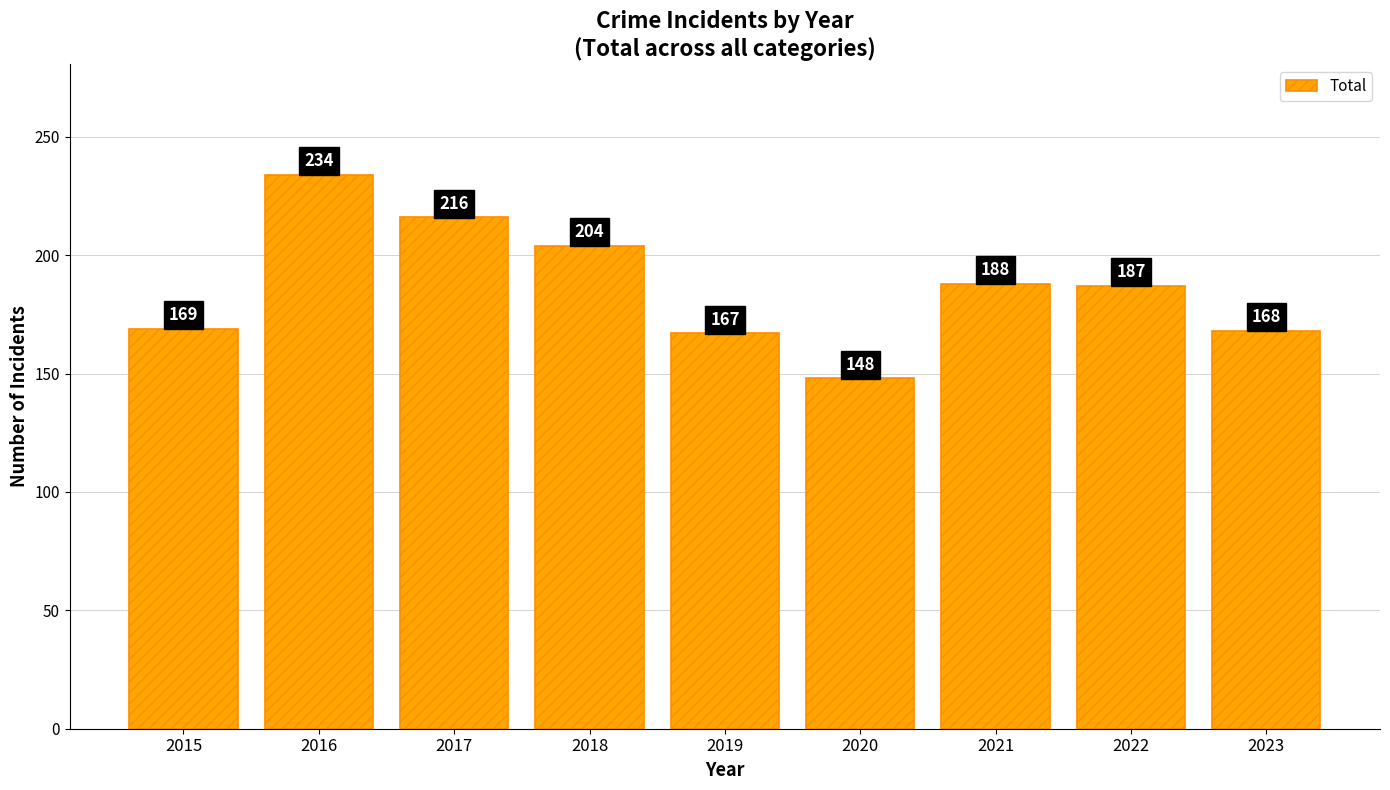

What is the change in value from 2015 to 2018?

+35